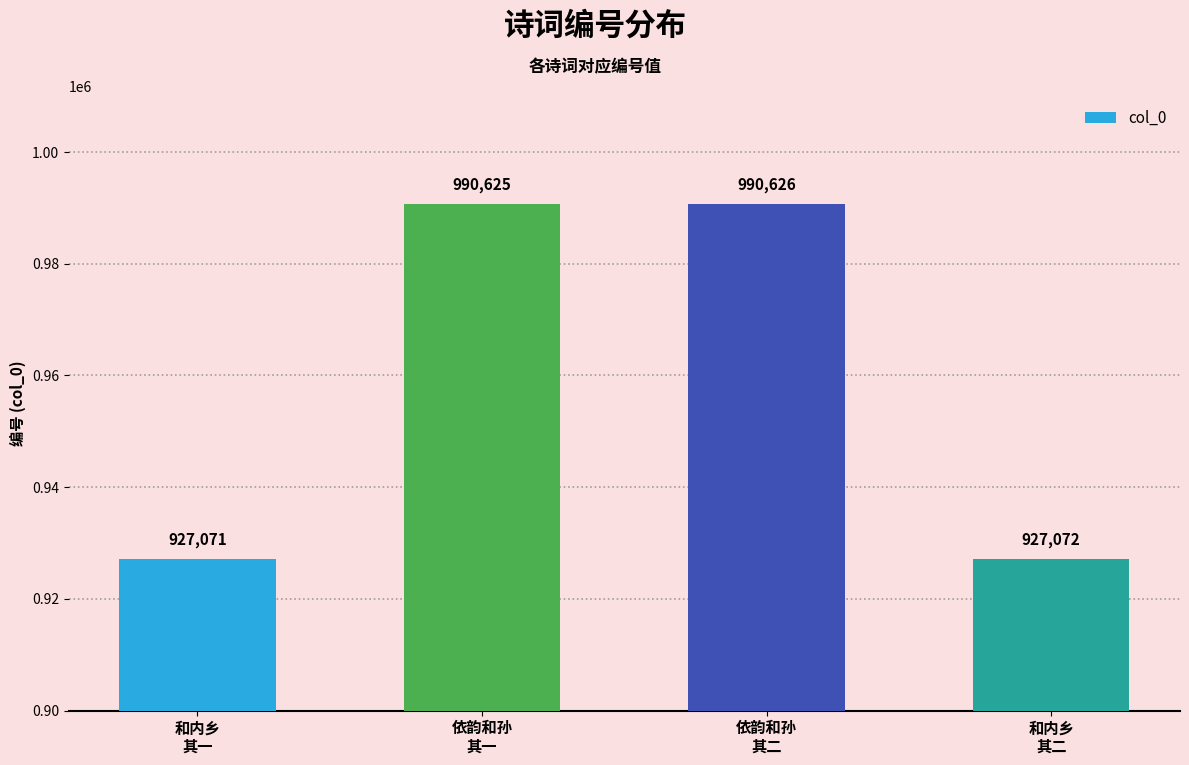

How many values are below 990625?

2